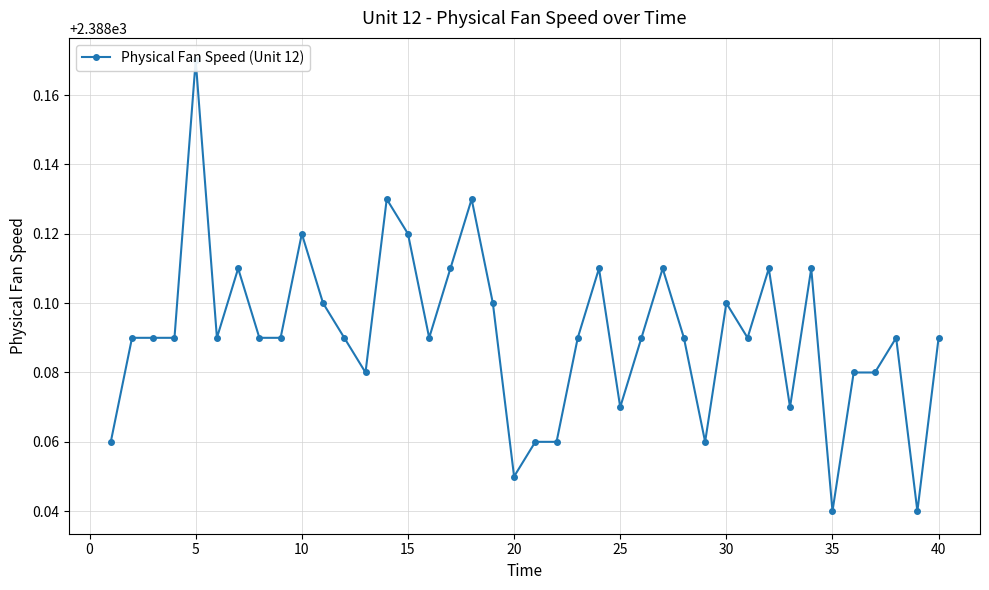

What is the value of the 5th point from the left?

2388.2